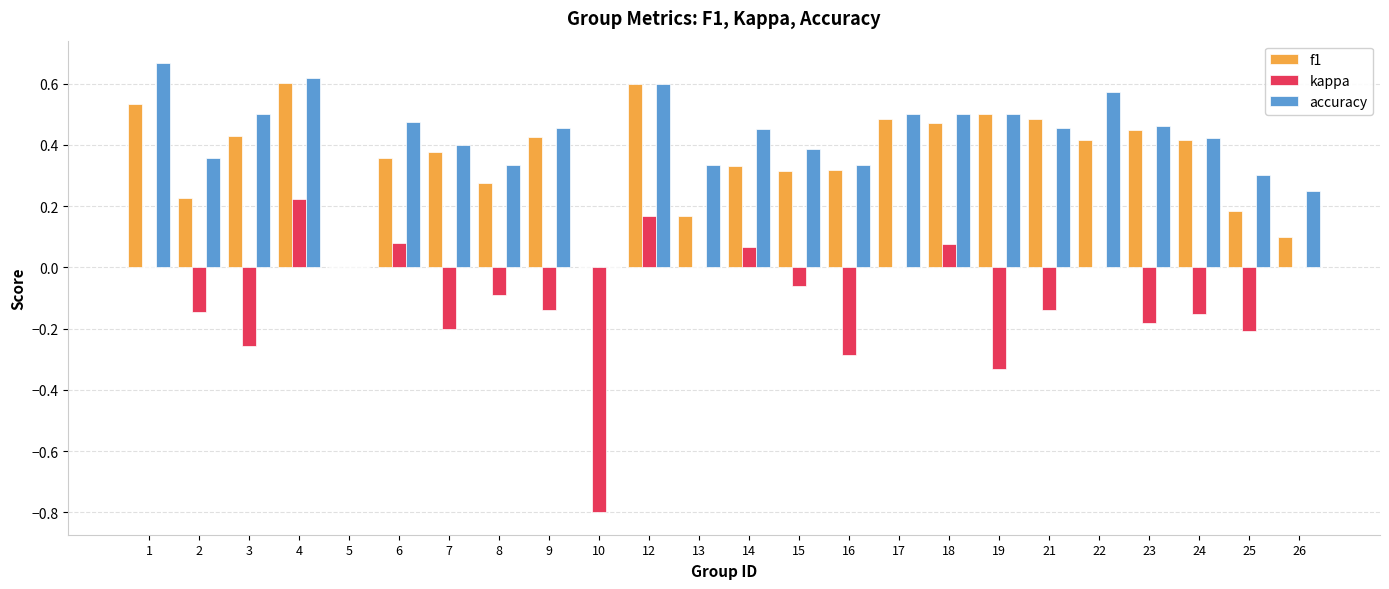

Which series has the largest total across all categories?

accuracy